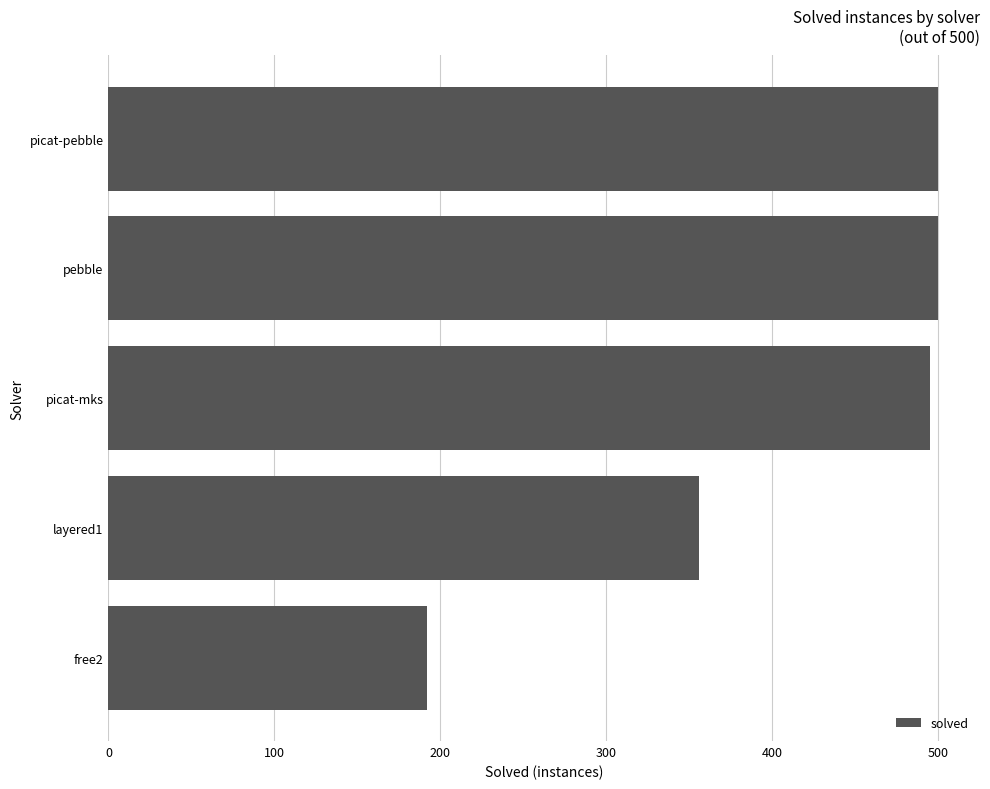

What is the difference between the values at layered1 and picat-pebble?

144